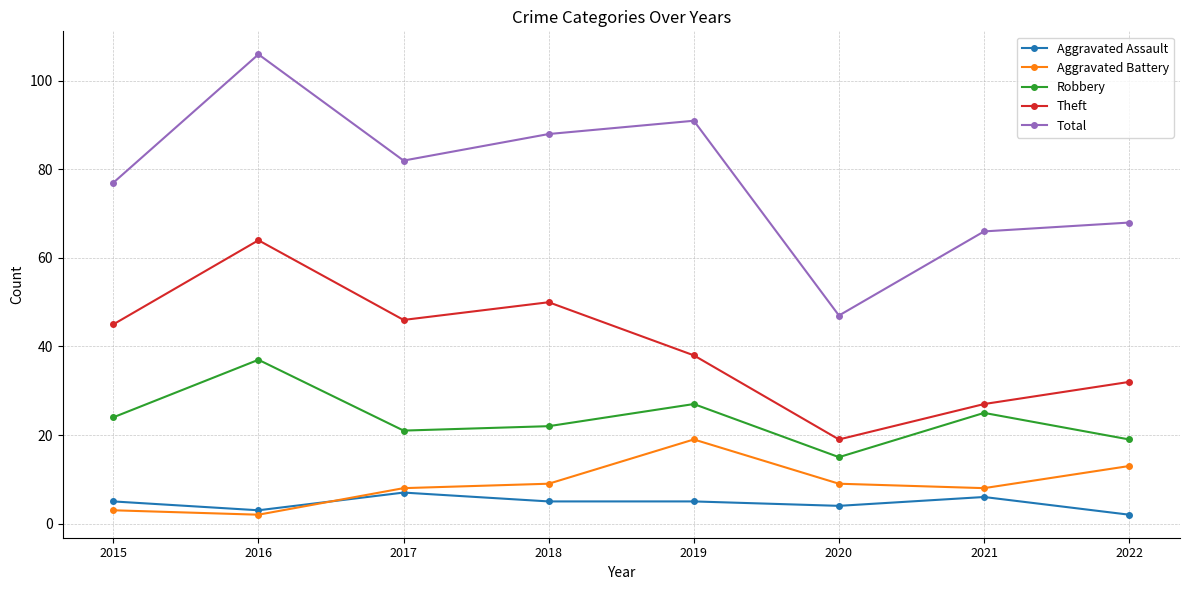

Which label corresponds to the largest value in the chart?

2016